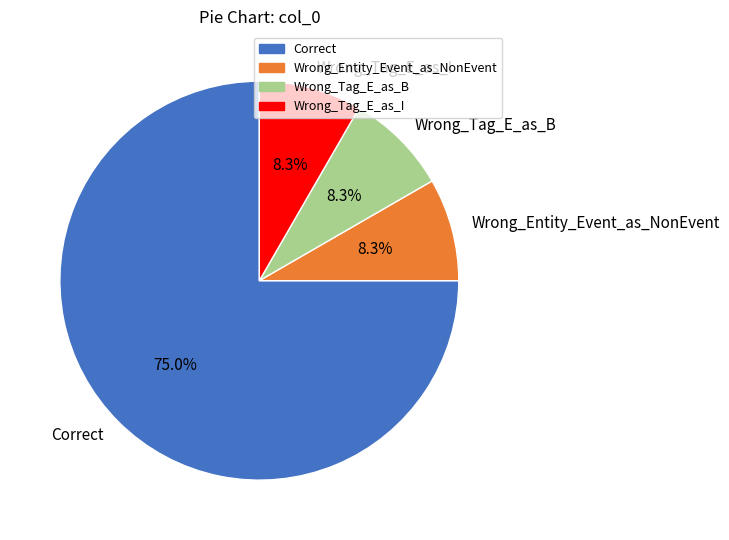

To the nearest percent, what percentage of the pie is Correct?

75%